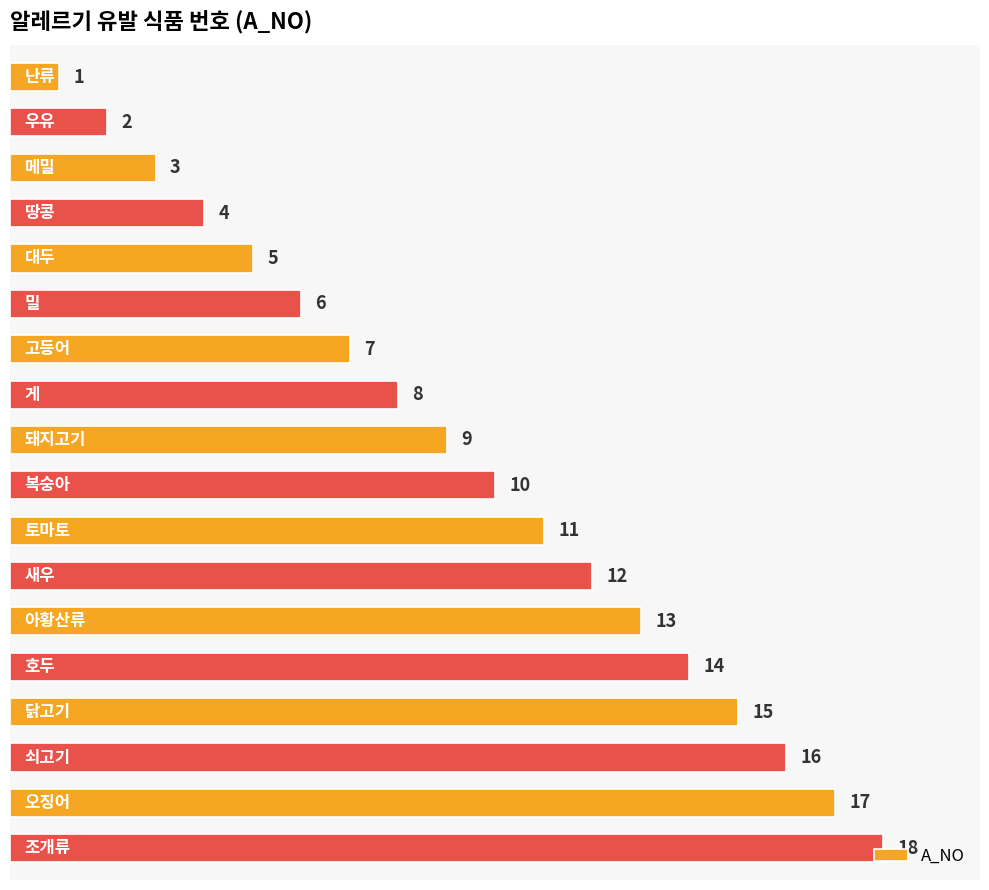

What is the difference between the maximum and minimum values?

17